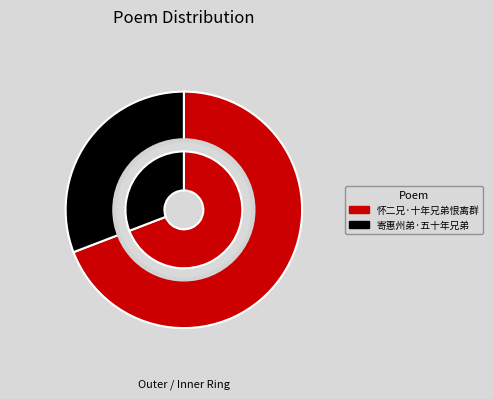

To the nearest percent, what is the average slice percentage?

50%